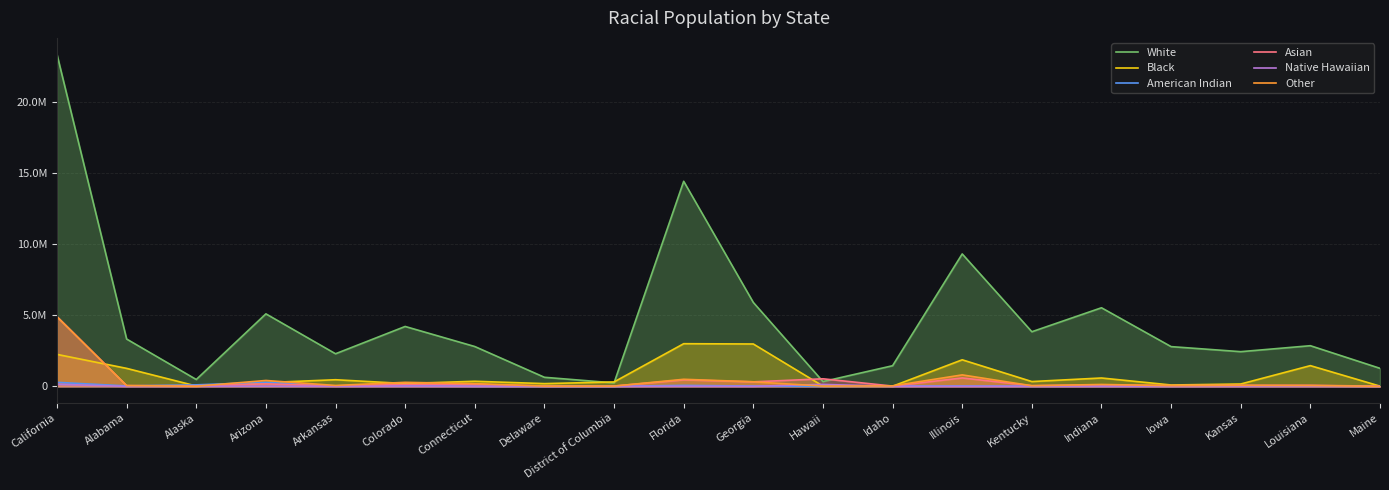

What is the spread (max minus min) of values at Alaska?

474950